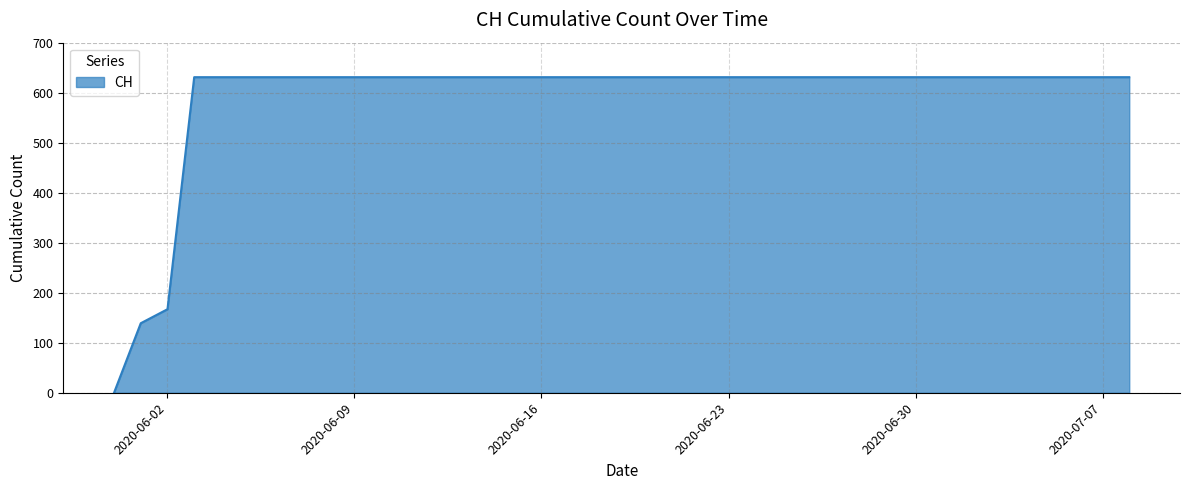

What is the difference between the second highest and minimum values?

631